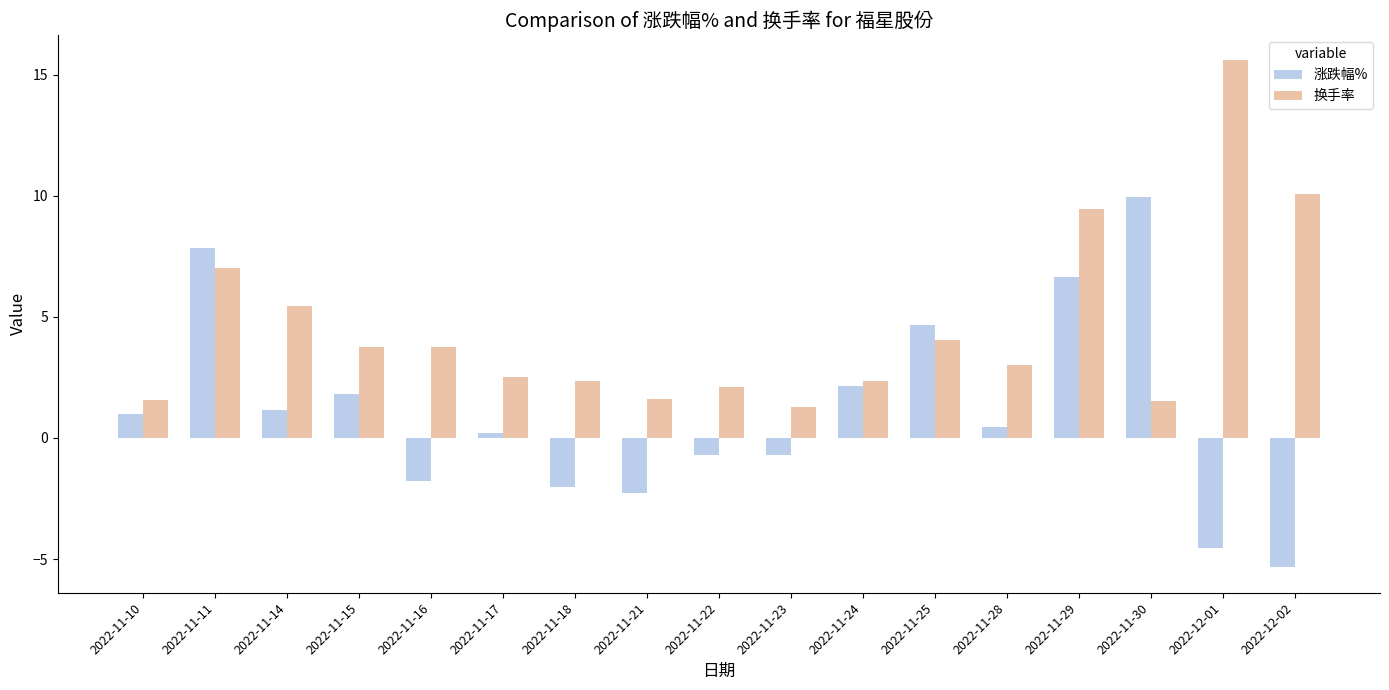

Is it true that 换手率 equals 4.0 at 2022-11-11?

False